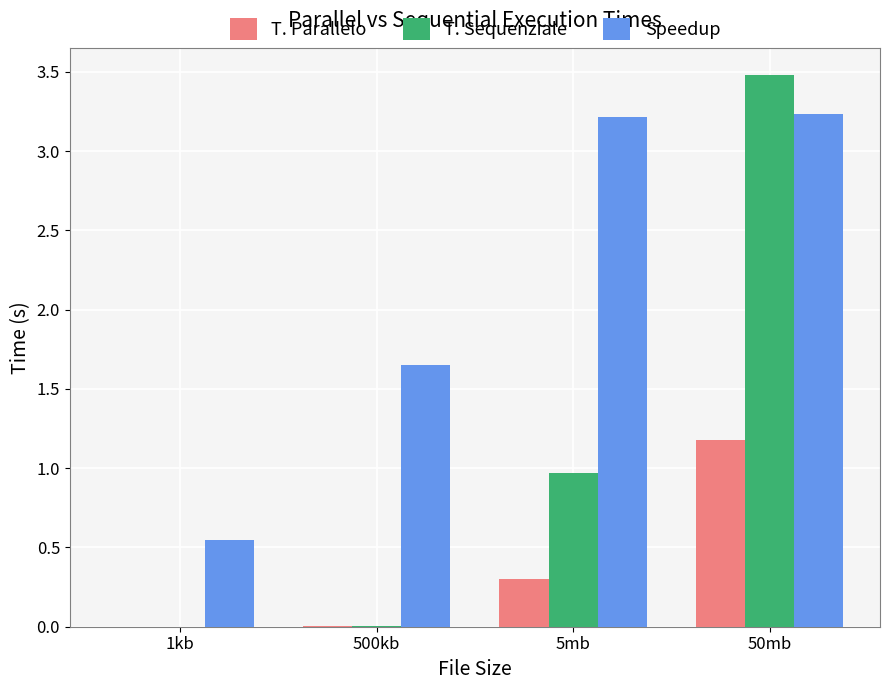

What is the sum of all T. Parallelo values?

1.5